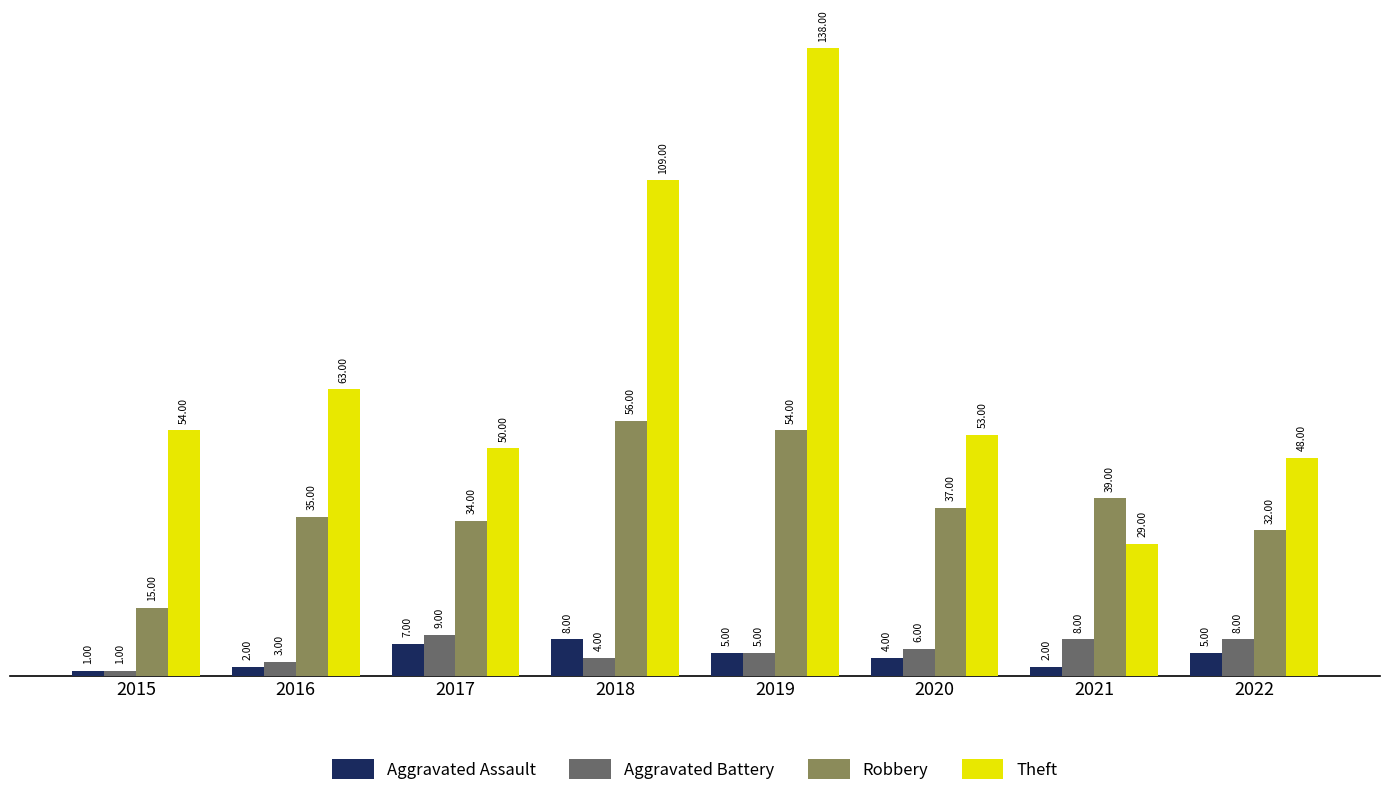

What are all the series names shown in the legend?

Aggravated Assault, Aggravated Battery, Robbery, Theft